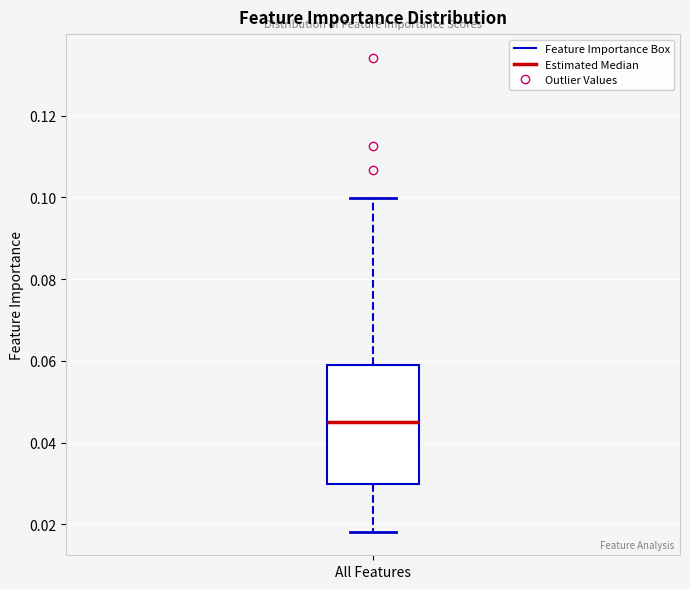

Transcribe this box plot: give where the median line is, the range the box spans, and where the two whiskers end, as read against the y-axis. The values are not printed on the chart, so give them approximately, as read against the axis.

median 0.044, box 0.030 to 0.060, whiskers 0.018 to 0.100